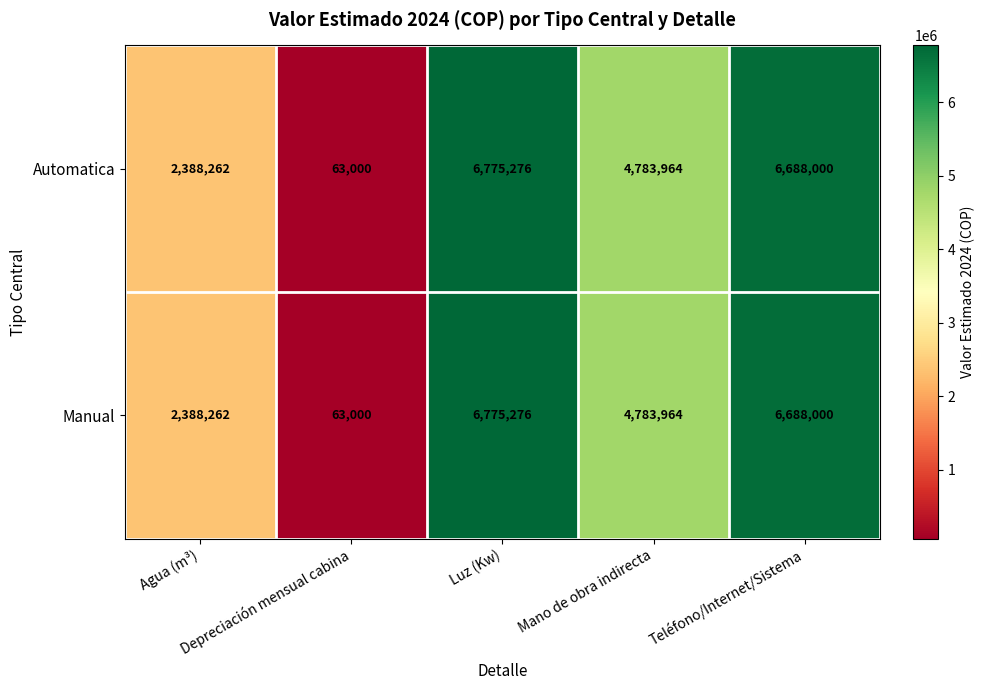

What is the sum of all Automatica values?

20698502